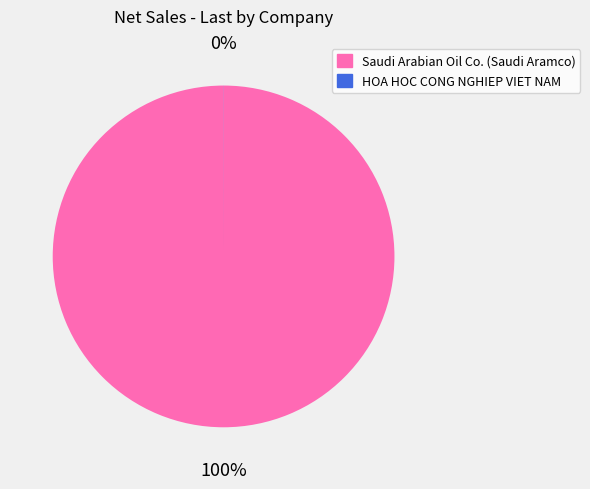

The Saudi Arabian Oil Co. (Saudi Aramco) slice represents 100% of the pie. True or false?

True